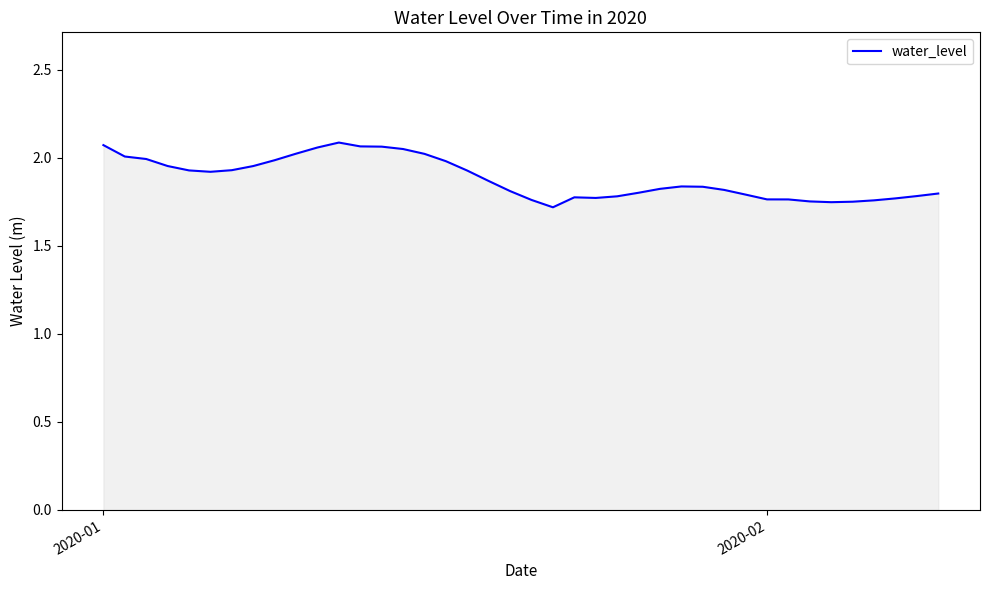

What is the sum of all values?

75.3